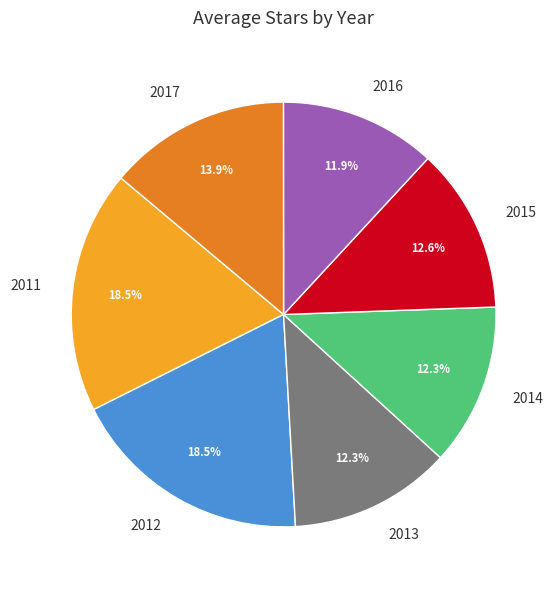

Between 2017 and 2014, which is larger?

2017